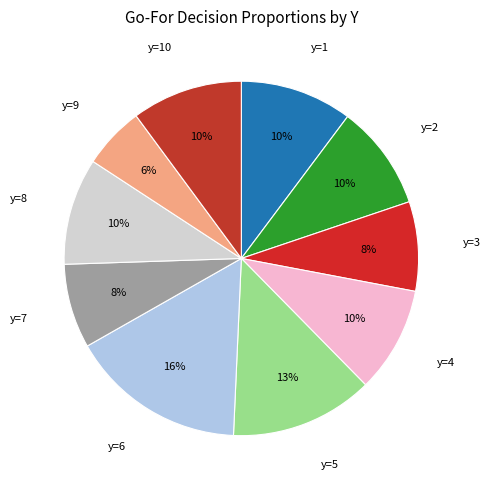

To the nearest percent, what is the average slice percentage?

10%